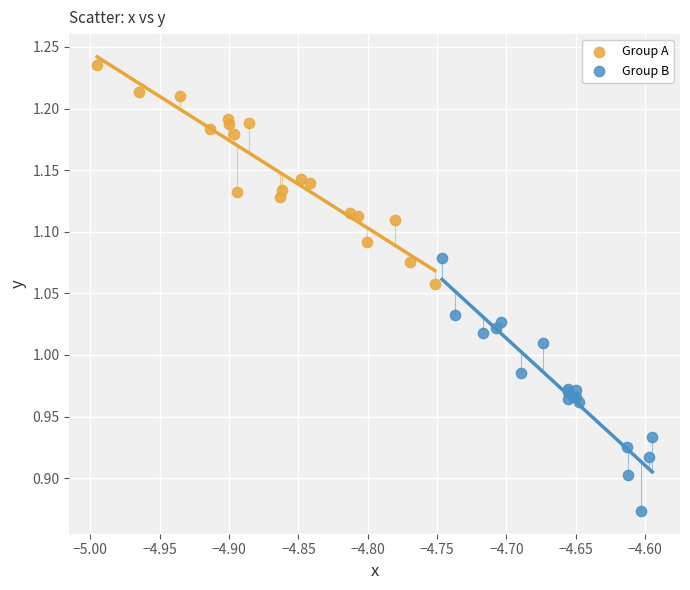

Which series has the largest Y range (max minus min)?

Group B